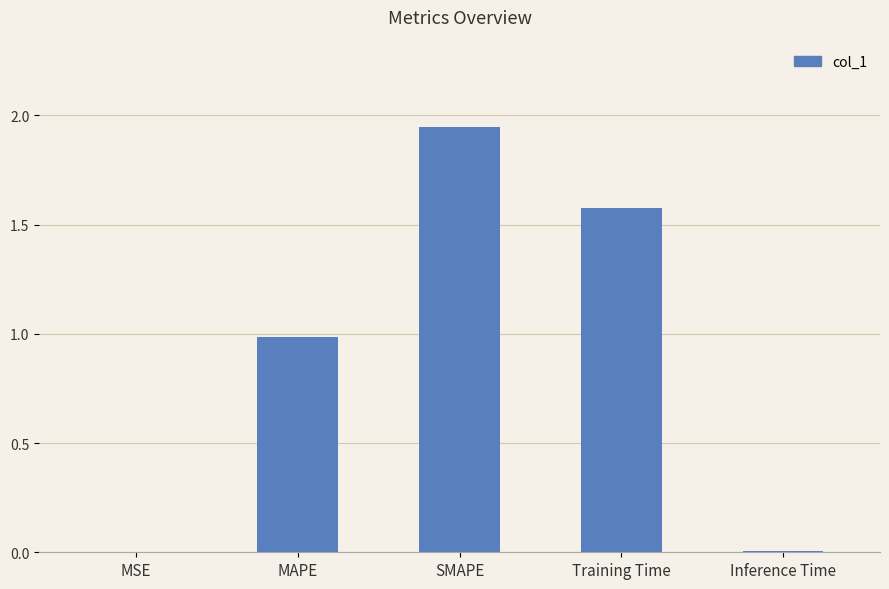

True or false: the data shows 3.2 at SMAPE.

False